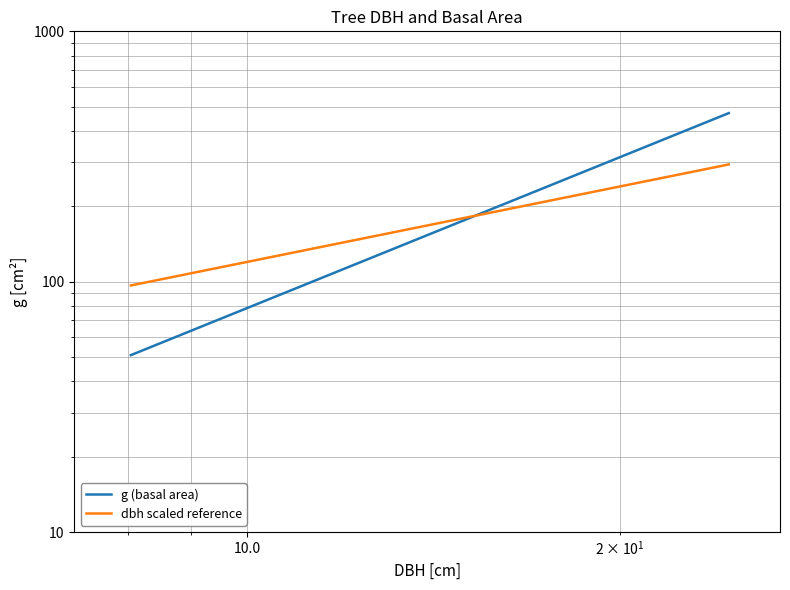

What is the minimum value for dbh scaled reference?

96.6